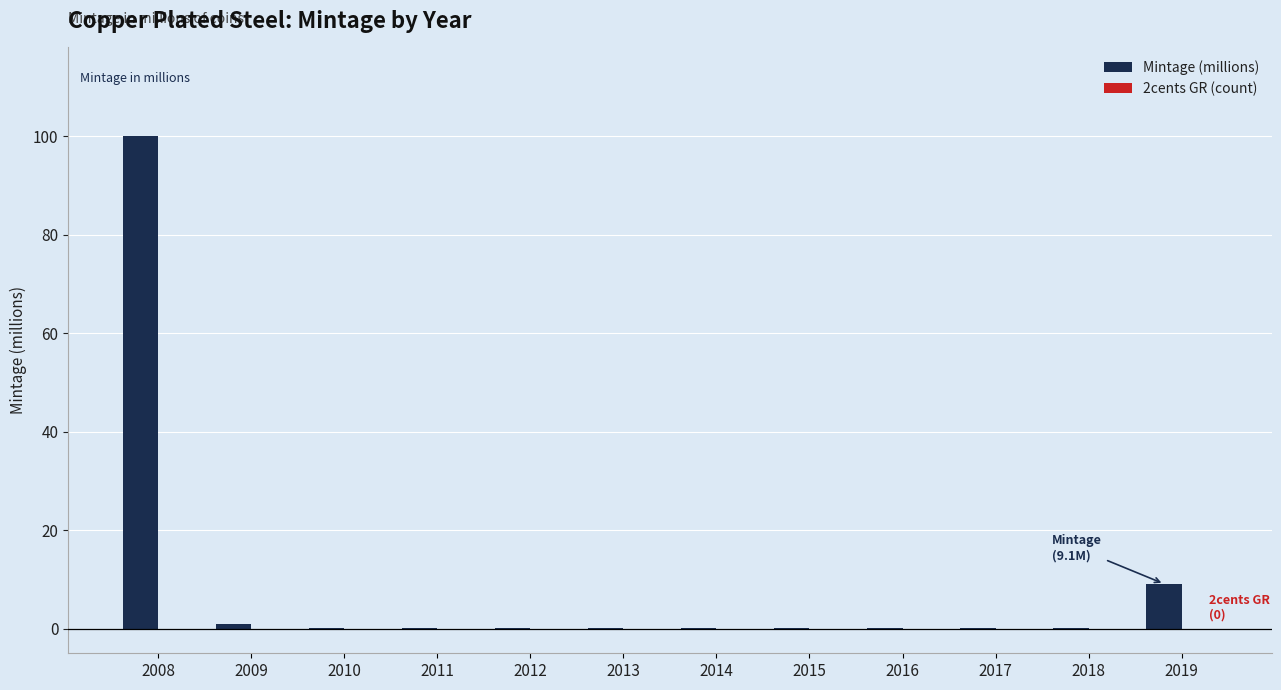

What is the greatest value displayed?

100.0